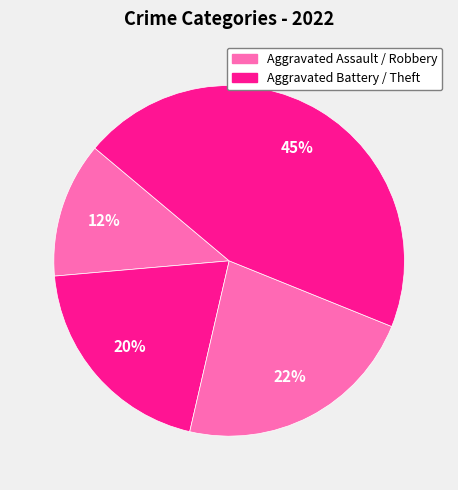

How many segments does this pie chart have?

4